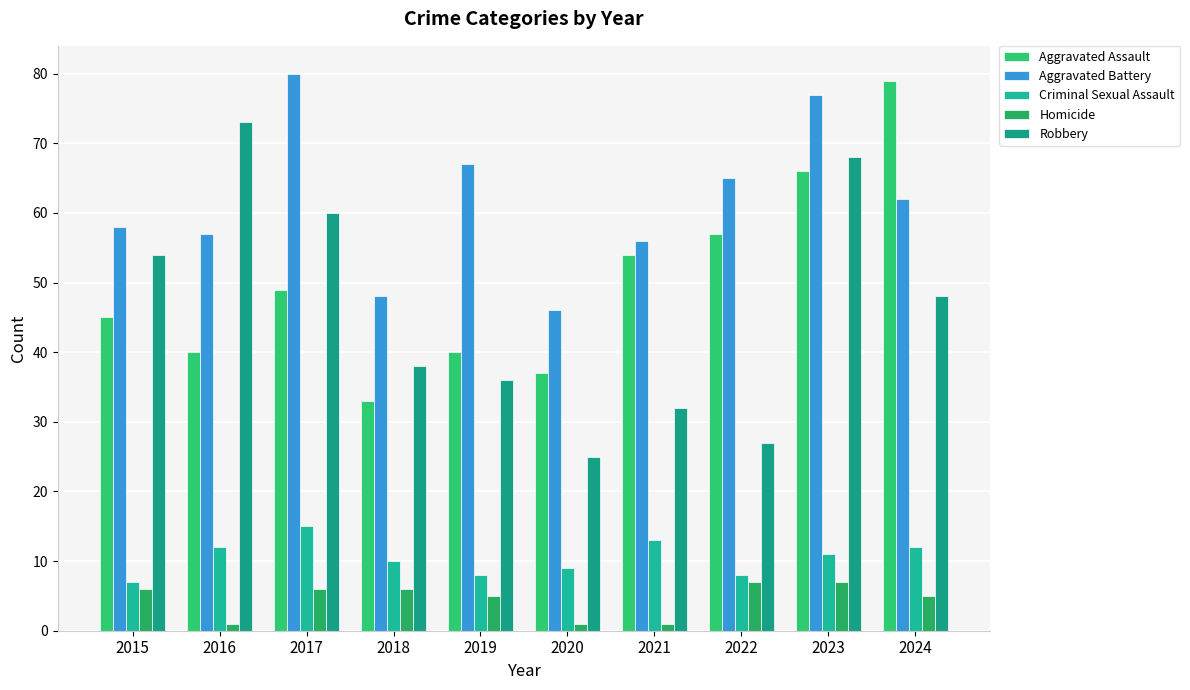

What is the value of the Criminal Sexual Assault bar at the 3rd from the left?

15